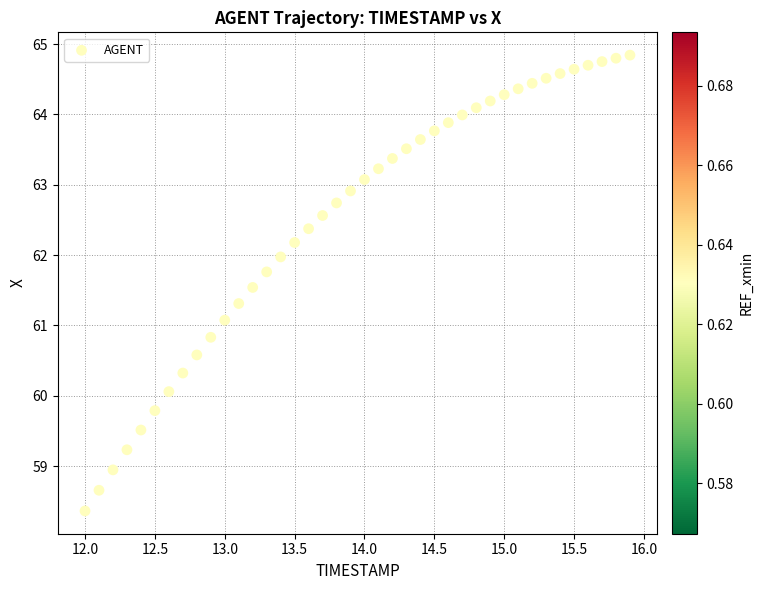

What Y value in the scatter plot is closest to 61?

61.1